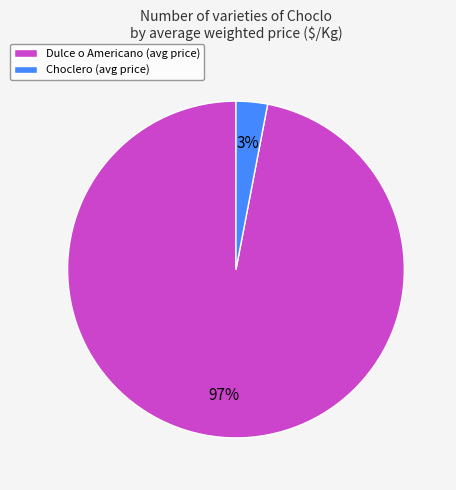

Combined, do Choclero (avg price) and Dulce o Americano (avg price) account for over 50%?

Yes